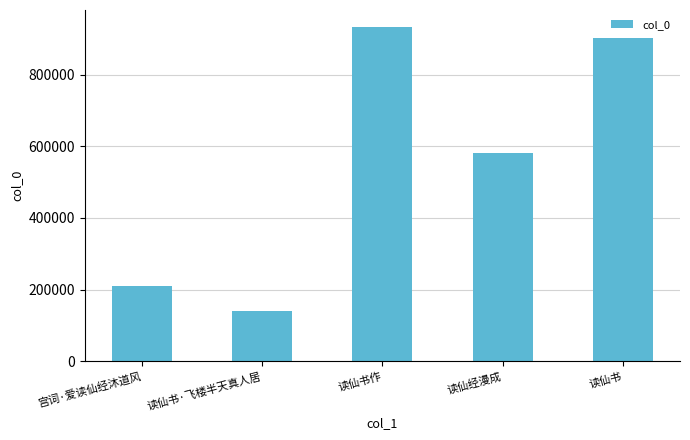

Reading left to right, list all the values displayed in this chart.

宫词·爱读仙经沐道风=211337	读仙书·飞楼半天真人居=140731	读仙书作=933810	读仙经漫成=582211	读仙书=903327